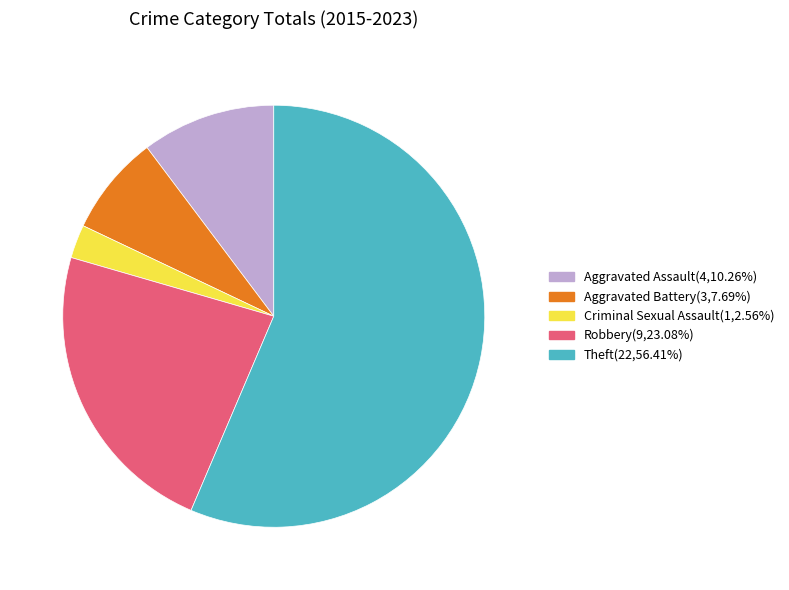

Combined, do Robbery and Aggravated Battery account for over 50%?

No